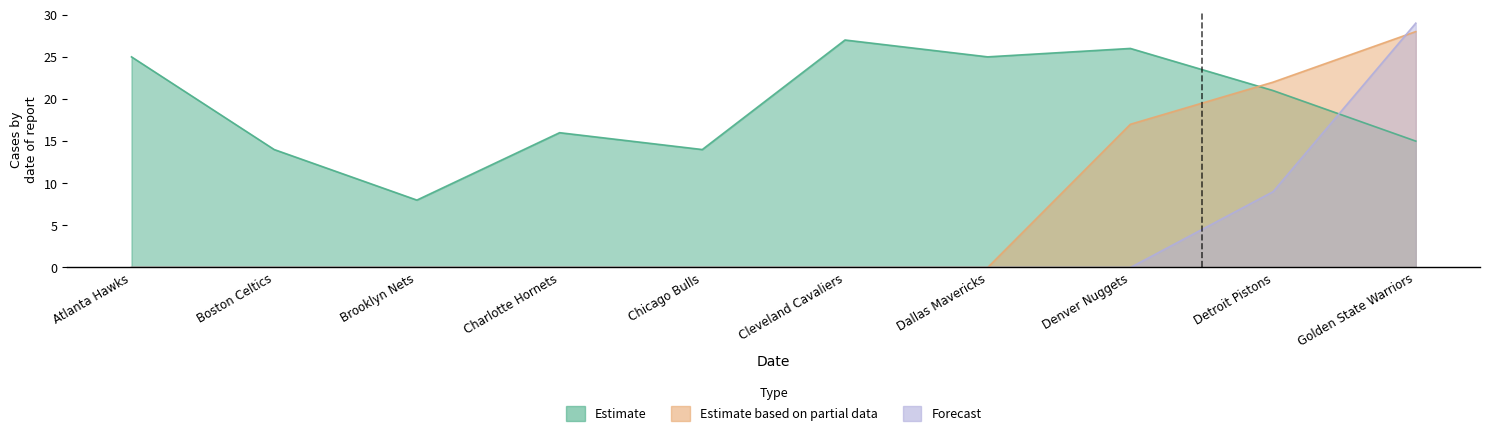

List the series in order of their overall mean, lowest first.

Forecast, Estimate based on partial data, Estimate